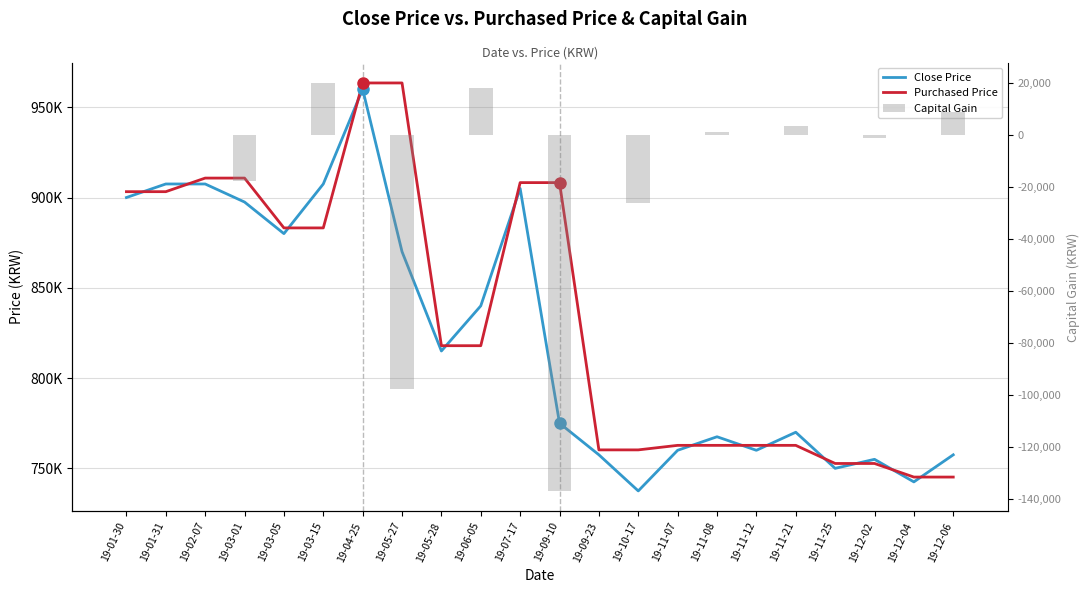

Which series has the largest total across all categories?

Purchased Price